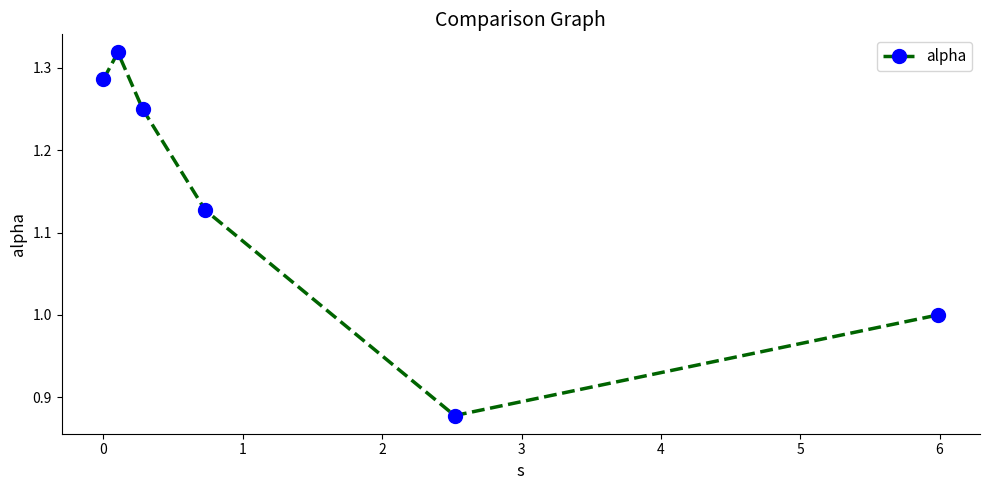

How many interior local valleys (lower than both neighbors) does the data have?

1